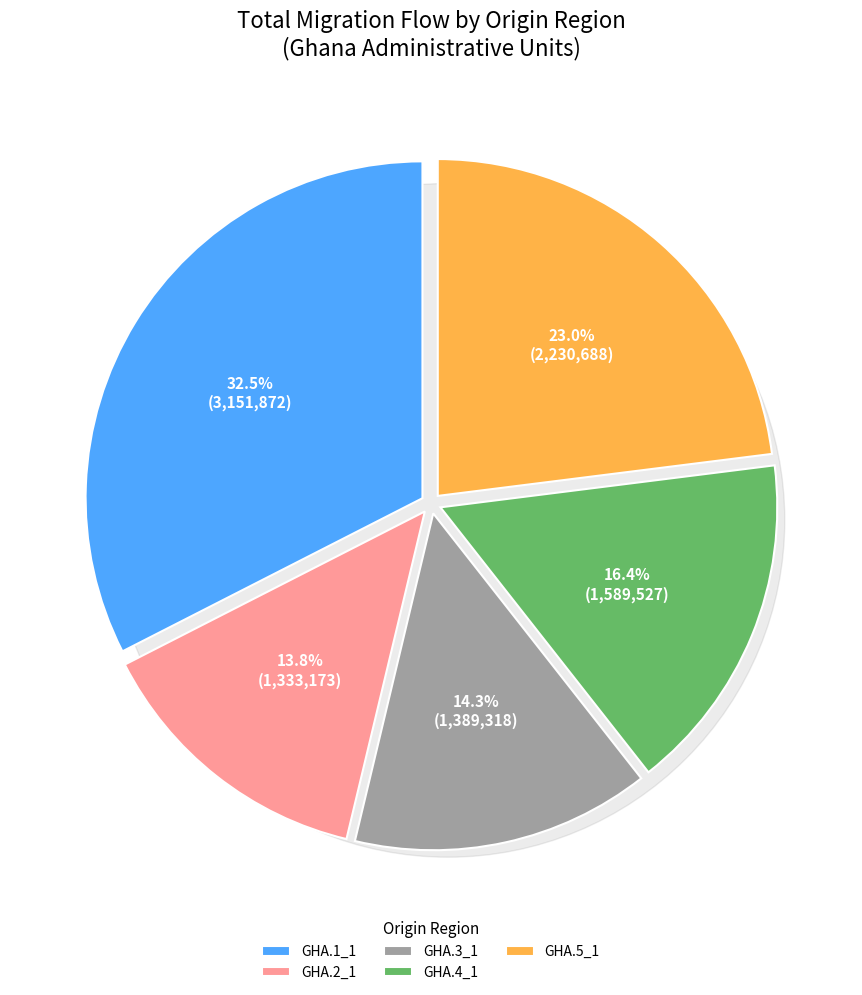

What is the largest slice in the pie chart?

GHA.1_1